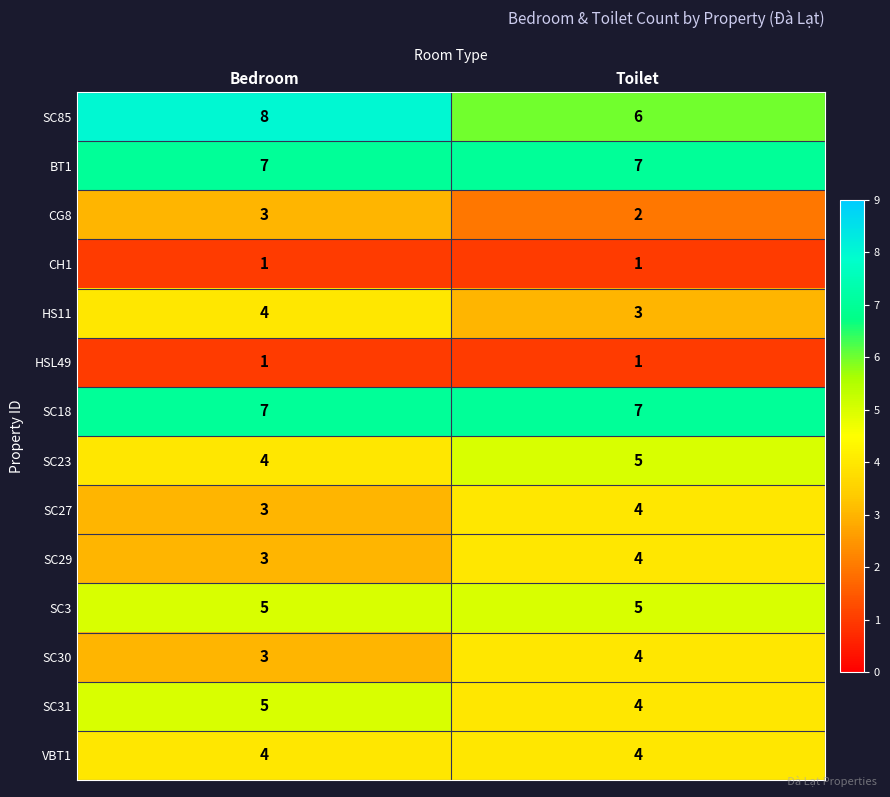

Which series has the widest spread of values?

SC85